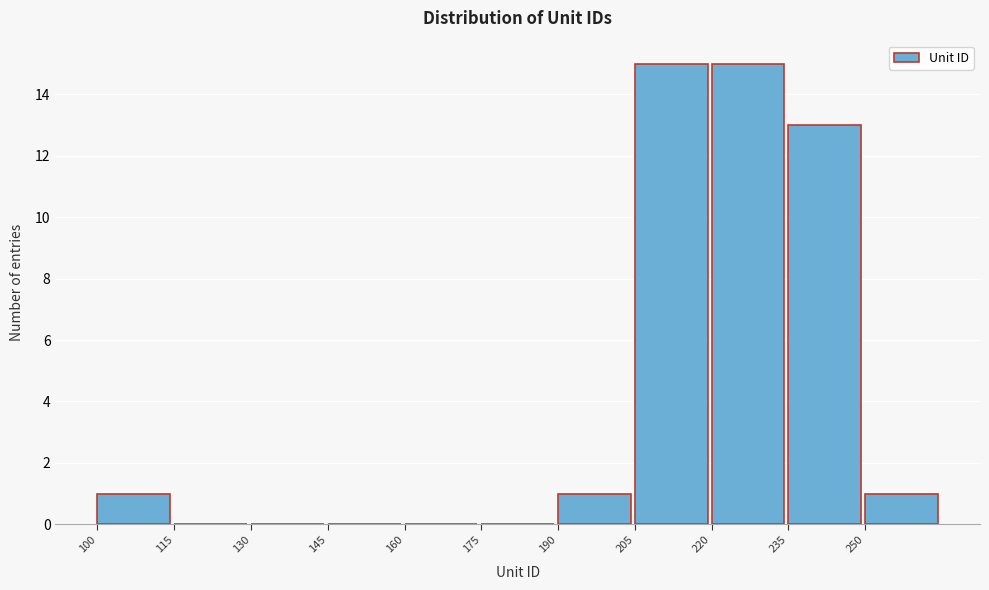

Reading left to right, list every bar in this chart as the range it spans on the x-axis followed by its height. Neither the bar edges nor the heights are printed on the chart, so give them approximately, as read against the axes.

100 to 115: 1
115 to 130: 0
130 to 145: 0
145 to 160: 0
160 to 175: 0
175 to 190: 0
190 to 205: 1
205 to 220: 15
220 to 235: 15
235 to 250: 13
250 to 265: 1